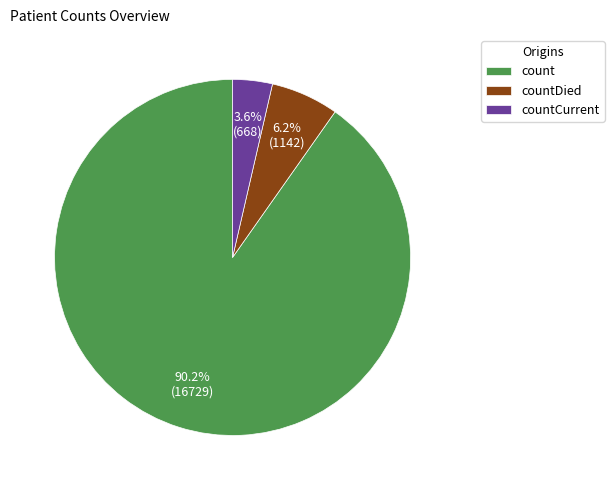

Which category has the smallest portion of the pie?

countCurrent